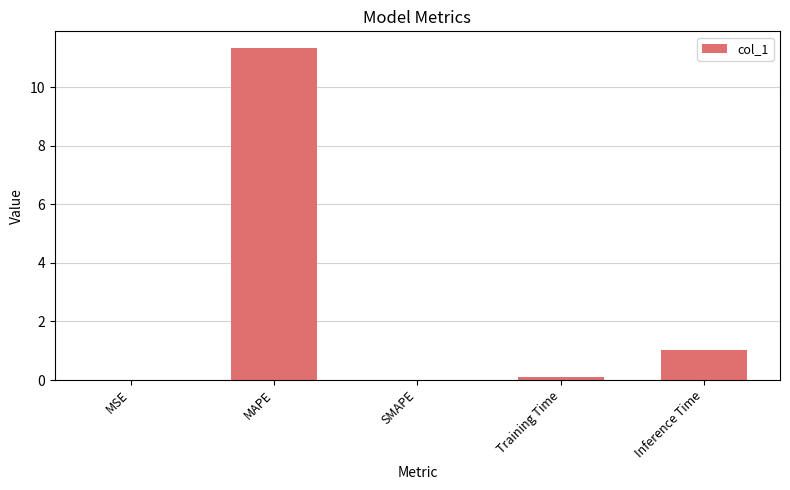

What is the sum of all values?

12.5